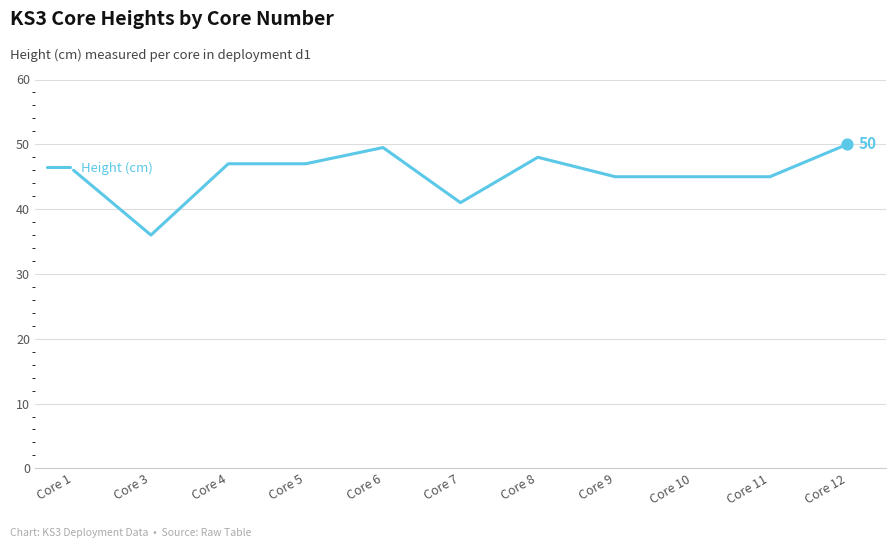

What is the change in value from Core 7 to Core 8?

+7.0